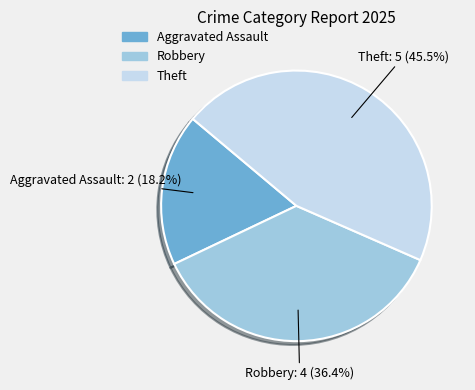

Is there a majority slice in this chart?

No